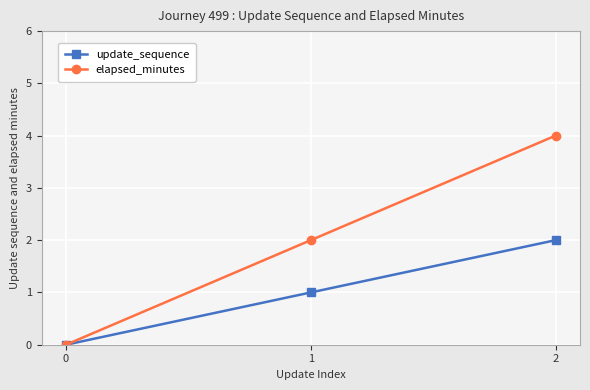

At how many categories does at least one series exceed 1?

2